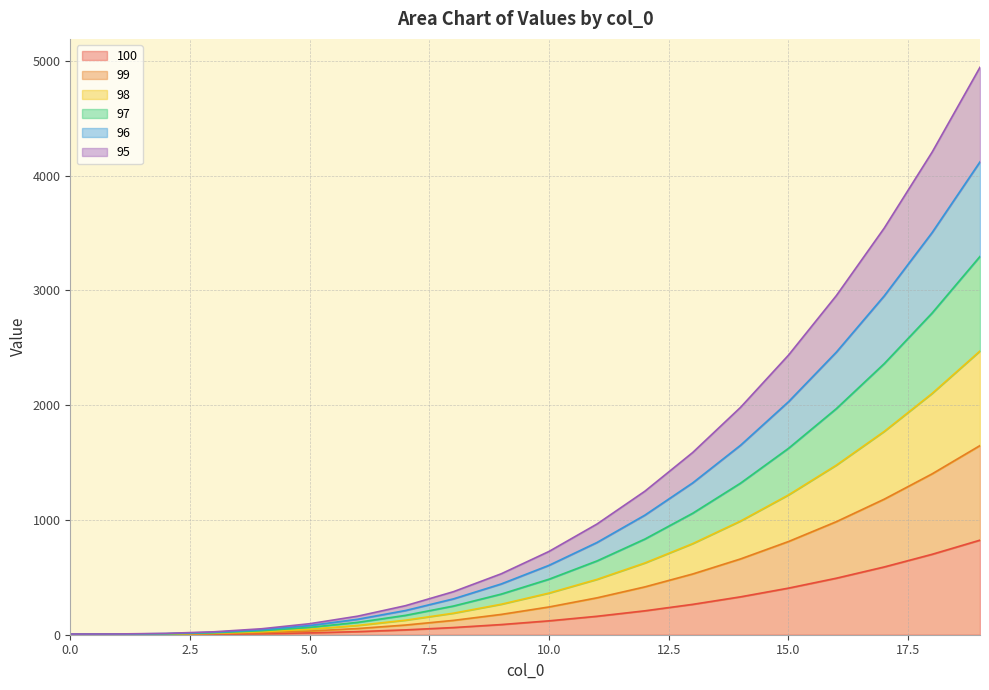

Where is 100 nearest to the value 412?

15